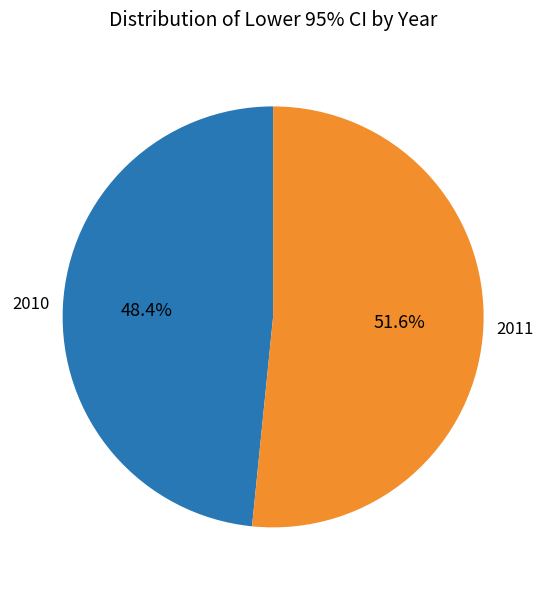

Is there a majority slice in this chart?

Yes